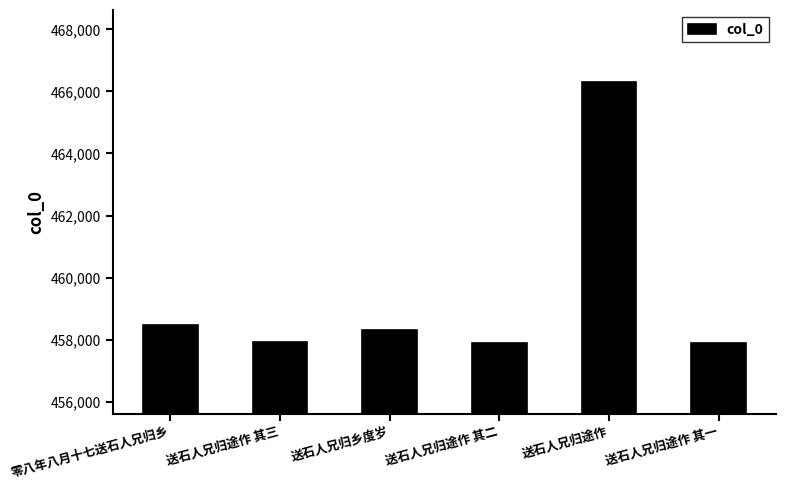

What is the average value?

459467